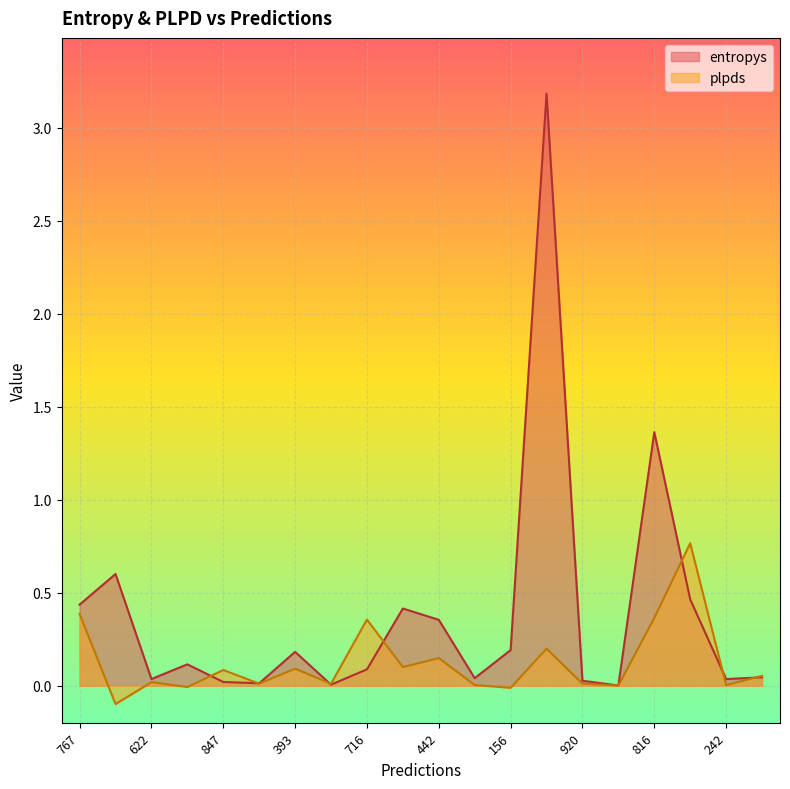

What is the sum of all plpds values?

2.5